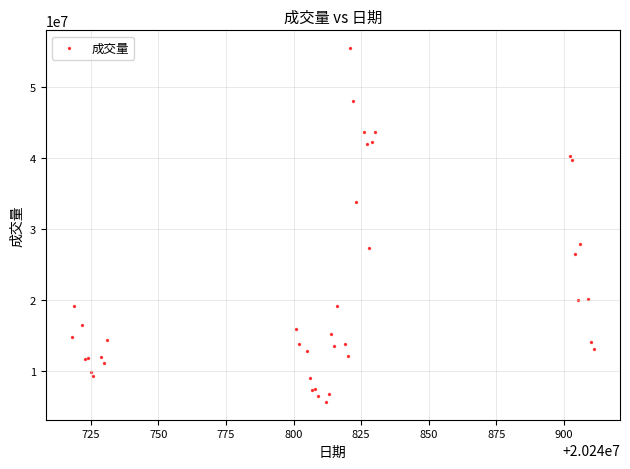

What Y value in the scatter plot is closest to 30575300?

27887500